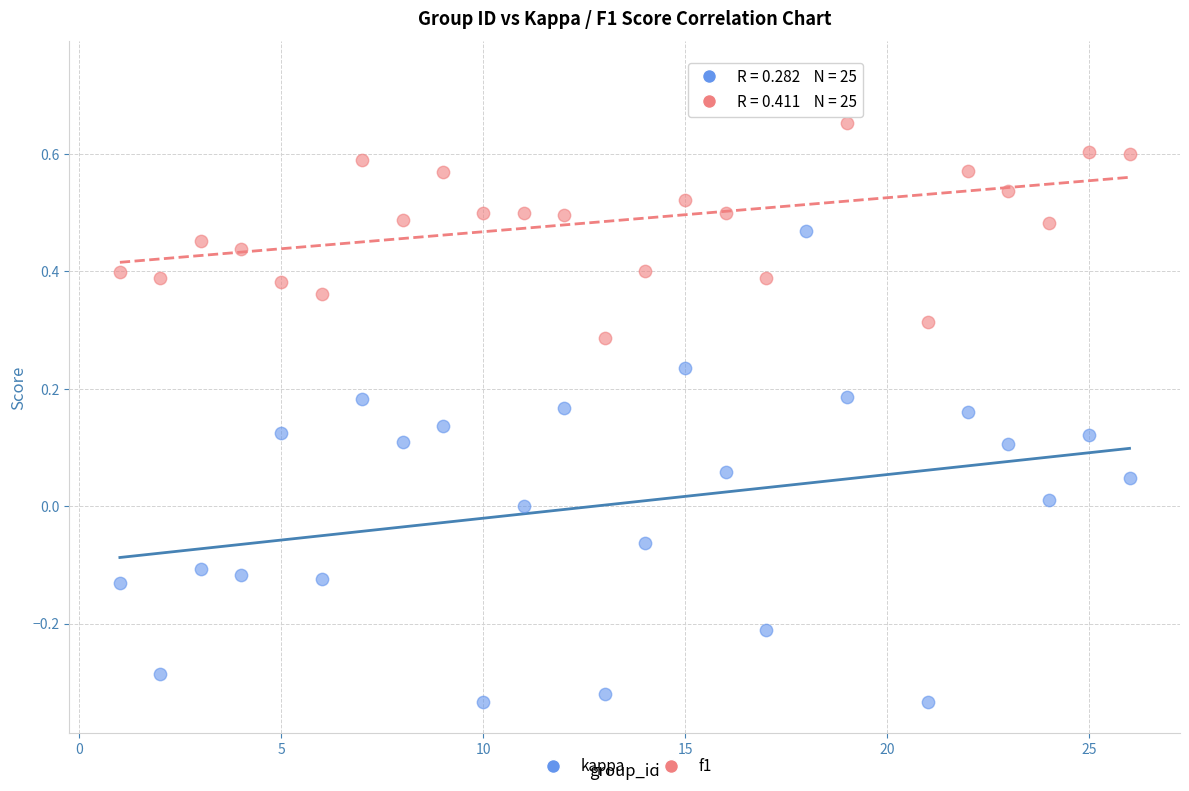

Across all data points, what is the range of X values (max minus min)?

25.0